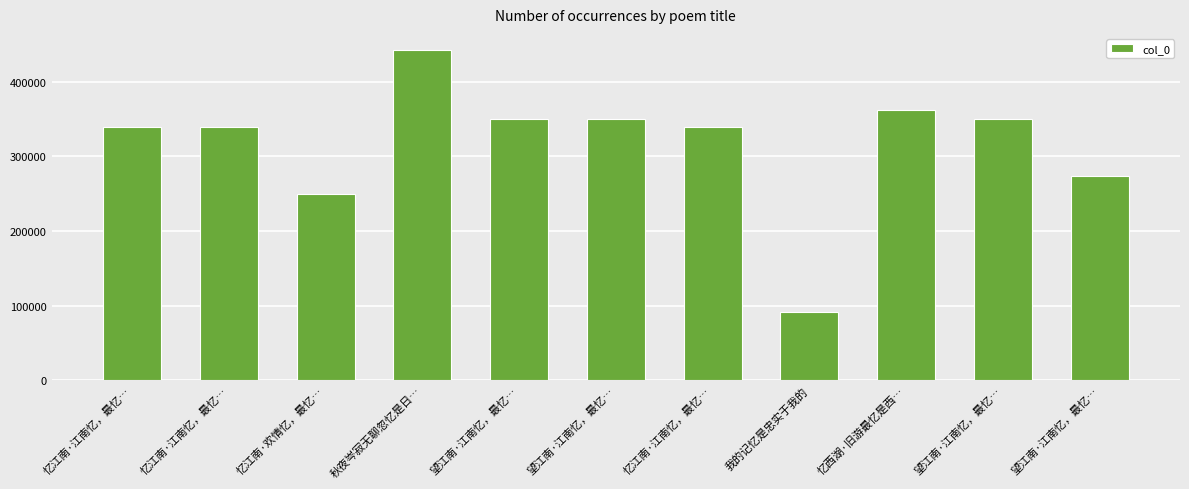

What is the difference between the maximum and minimum values?

350715